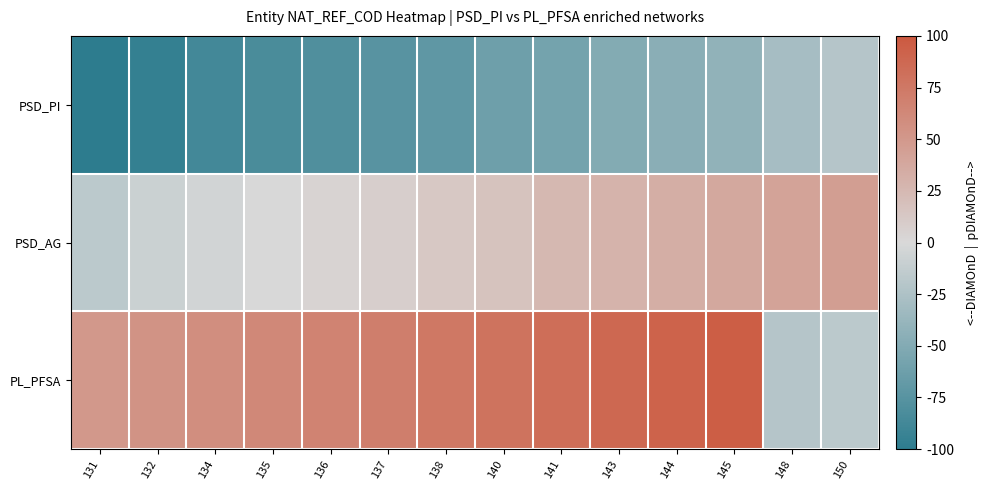

Which has a higher value, 145 or 150?

150